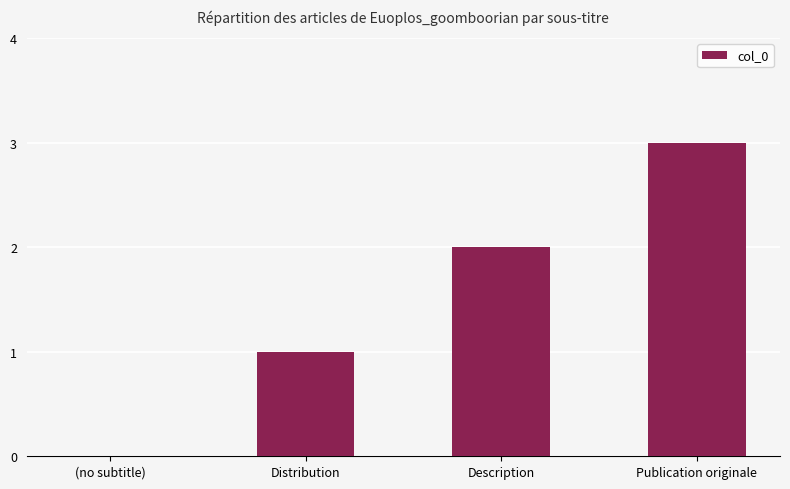

Which category has the highest value across all series?

Publication originale